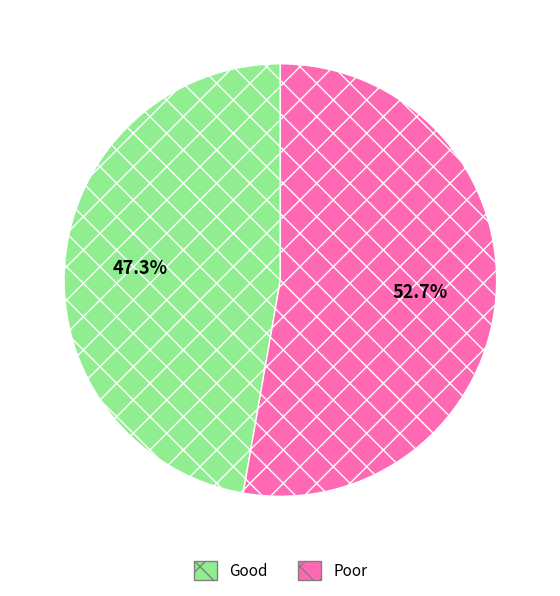

Is there a majority slice in this chart?

Yes